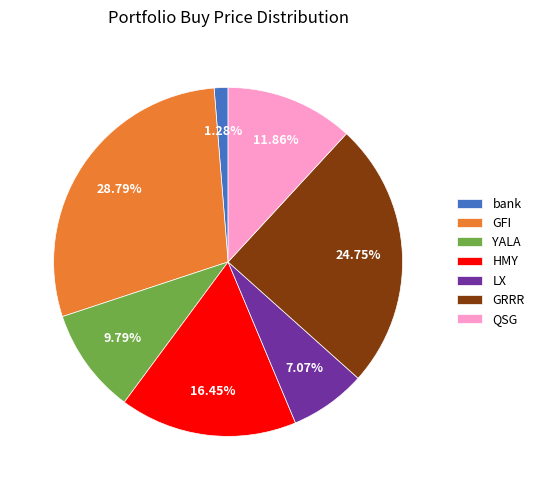

The QSG slice represents 18% of the pie. True or false?

False